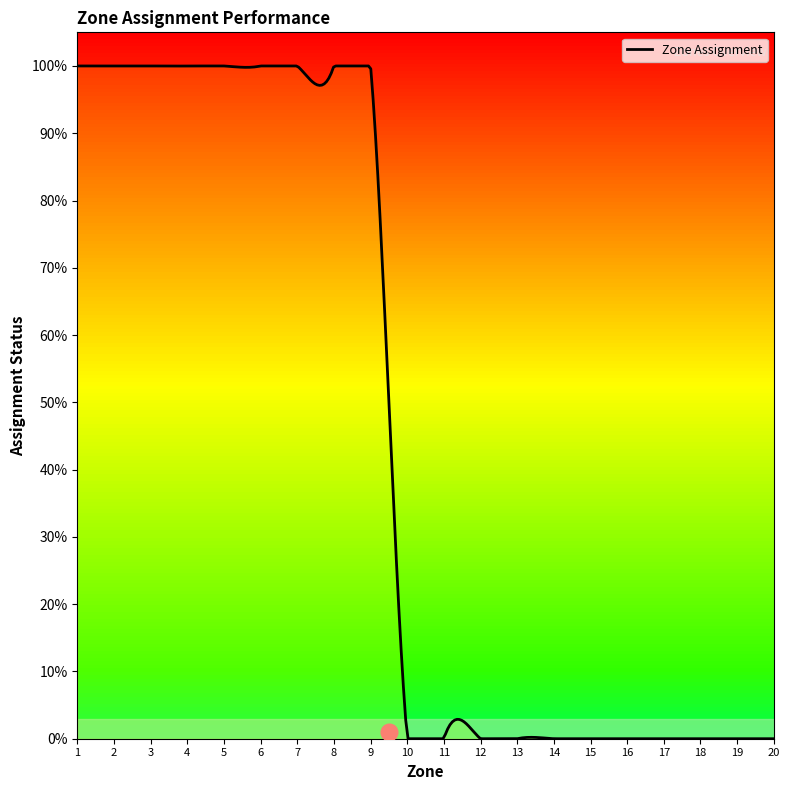

Reading left to right, list all the values displayed in this chart.

1	1	1	1	1	1	1	1	1	0	0	0	0	0	0	0	0	0	0	0